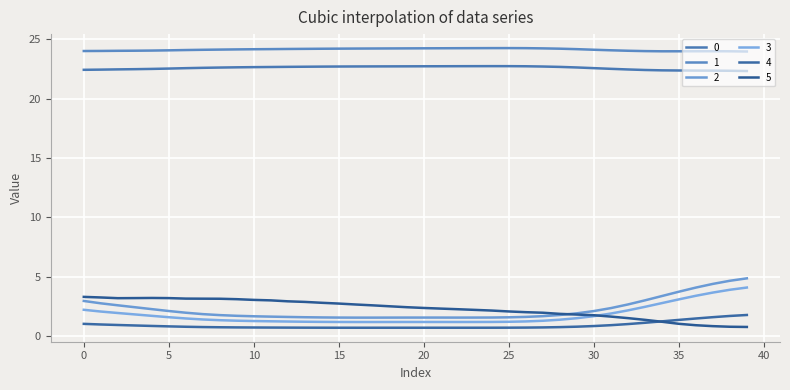

What is the highest value of the 5 series?

3.3